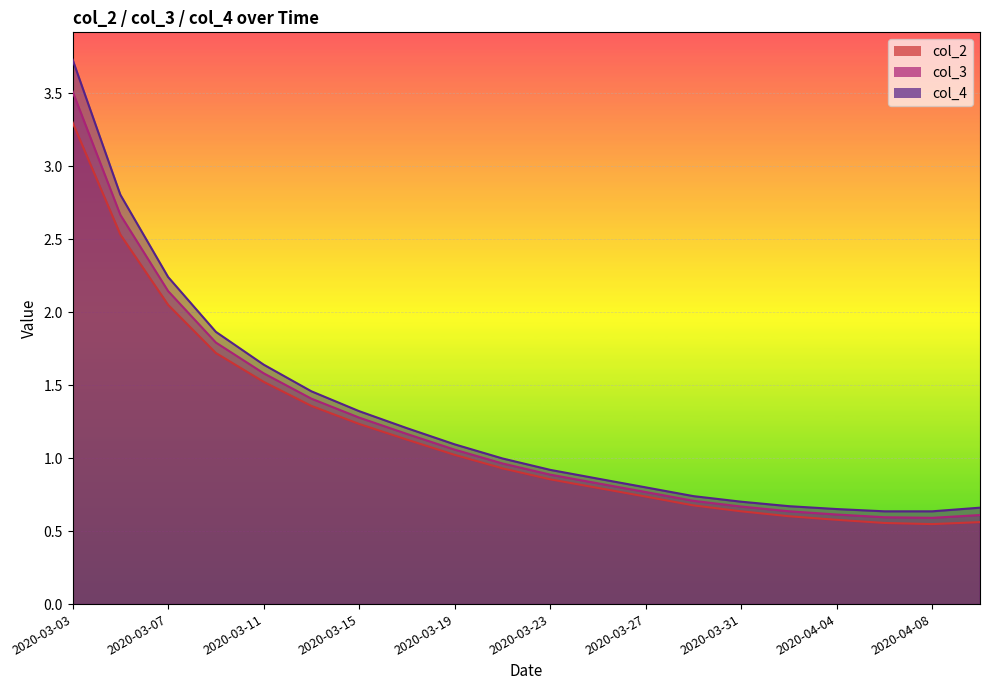

The col_2 series shows 1.5 at 2020-03-11. True or false?

True